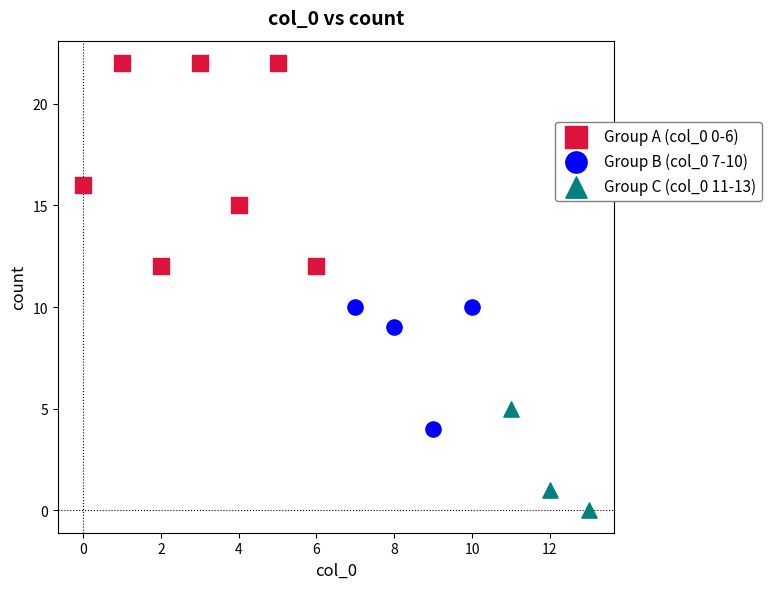

Which series reaches the minimum Y coordinate?

Group C (col_0 11-13)